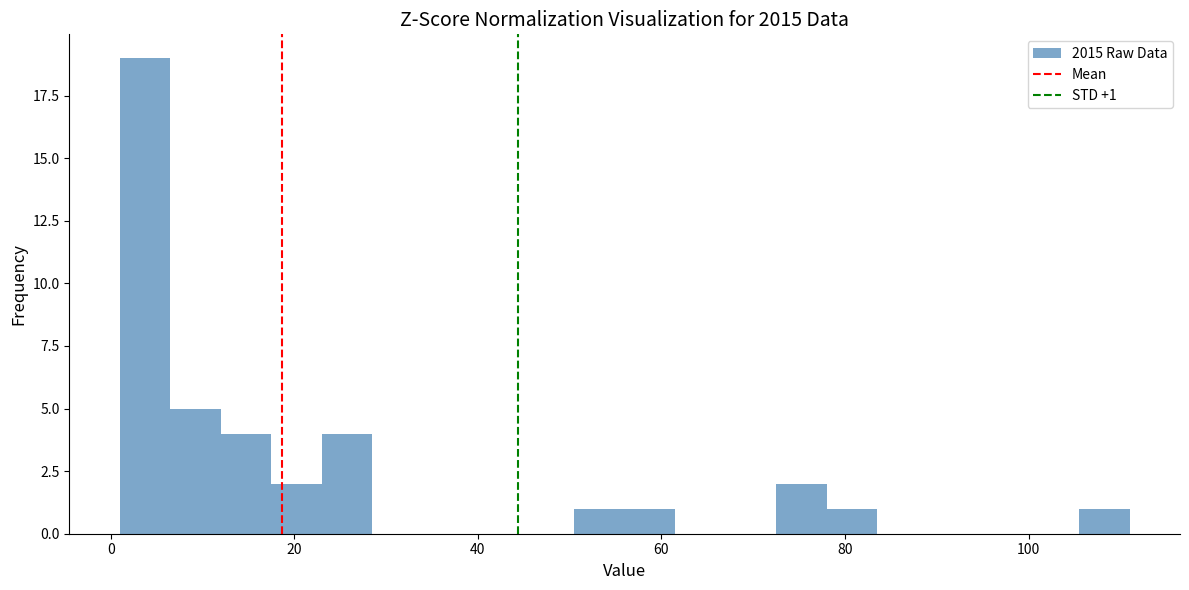

Read against the x-axis, roughly where is the centre of the tallest bar?

4